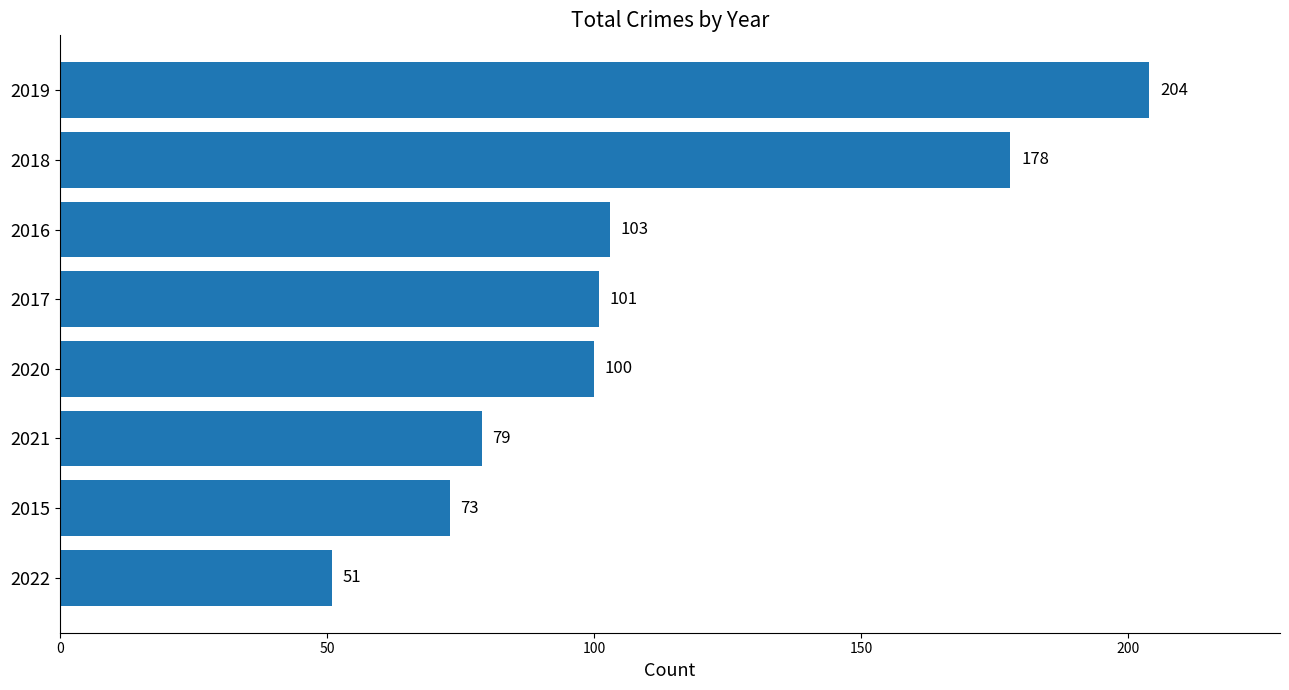

What is the change in value from 2019 to 2015?

-131